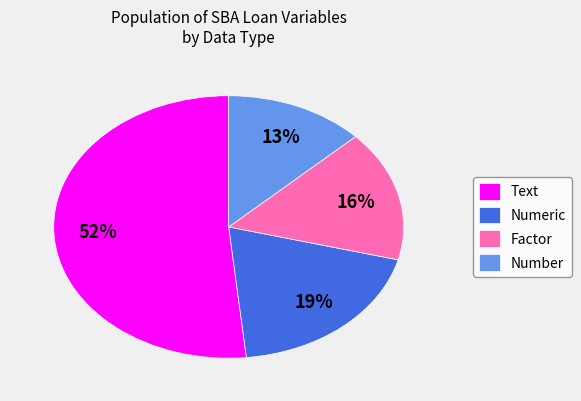

Combined, do Text and Numeric account for over 50%?

Yes